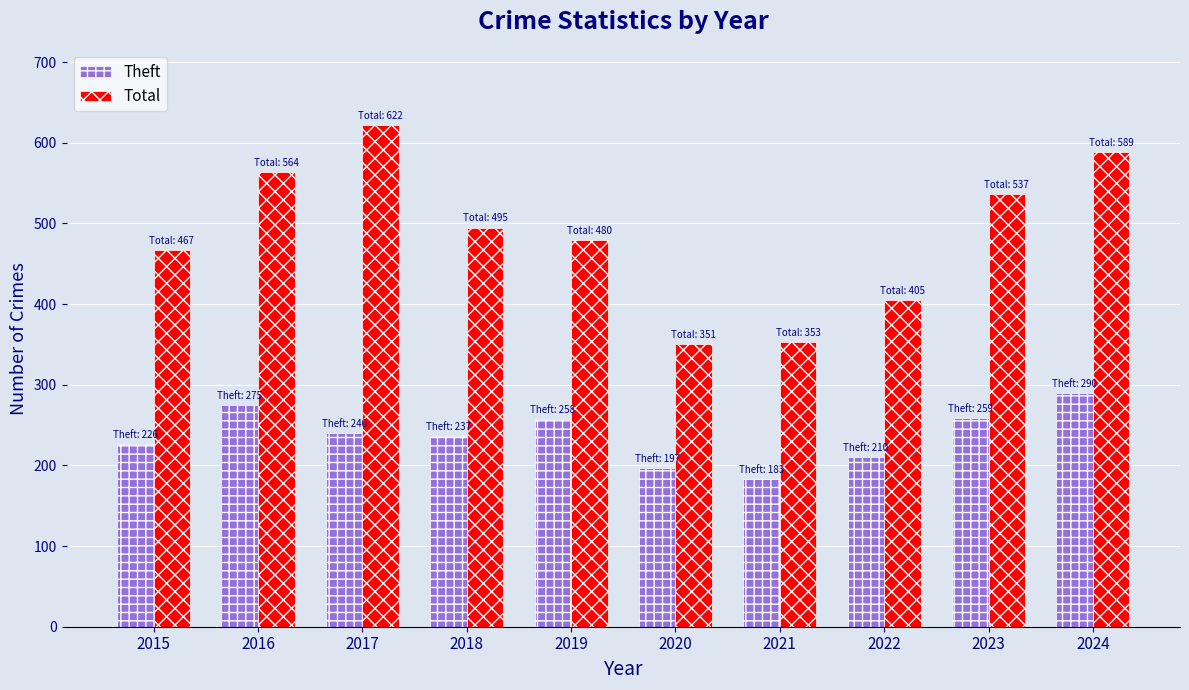

At which category is the sum across all series the highest?

2024